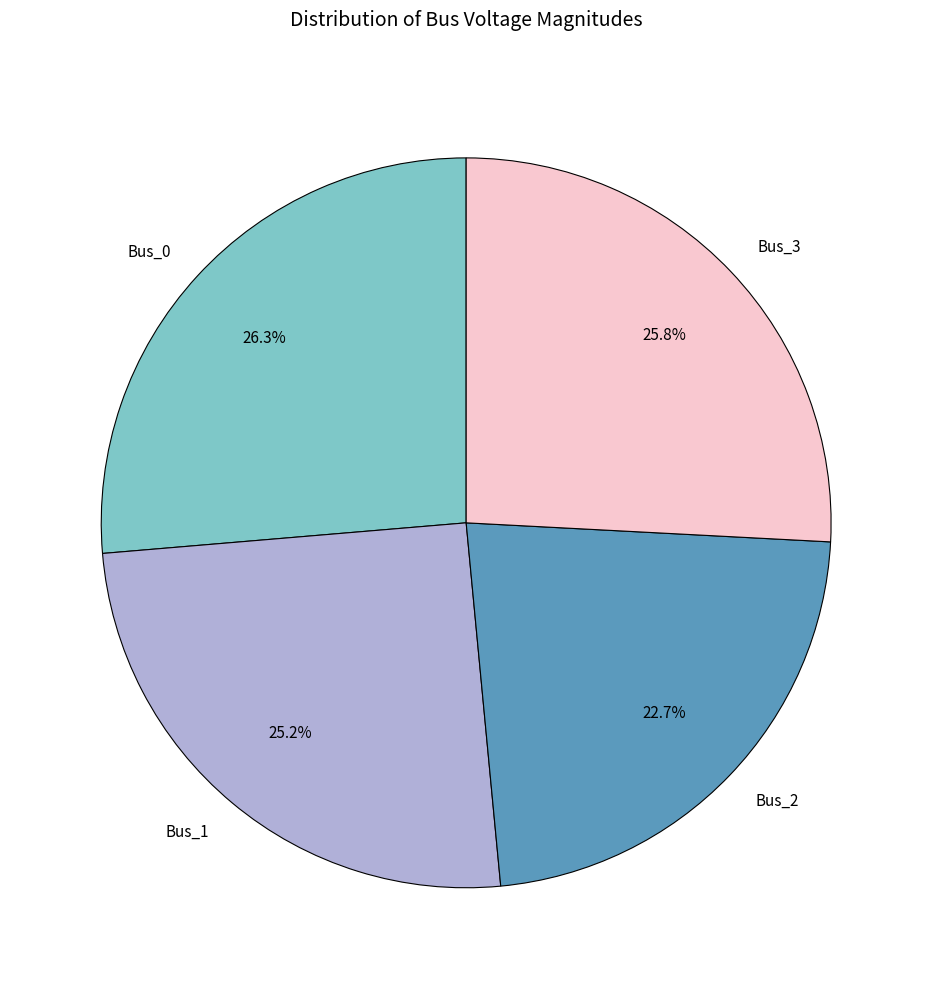

To the nearest percent, what portion does Bus_3 represent?

26%